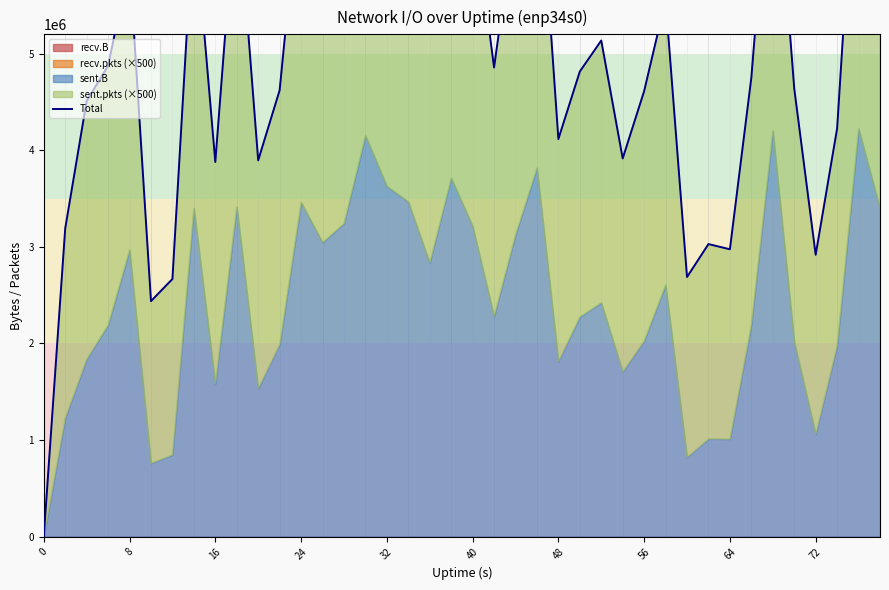

How many points are lower than both their immediate neighbors (excluding endpoints)?

11